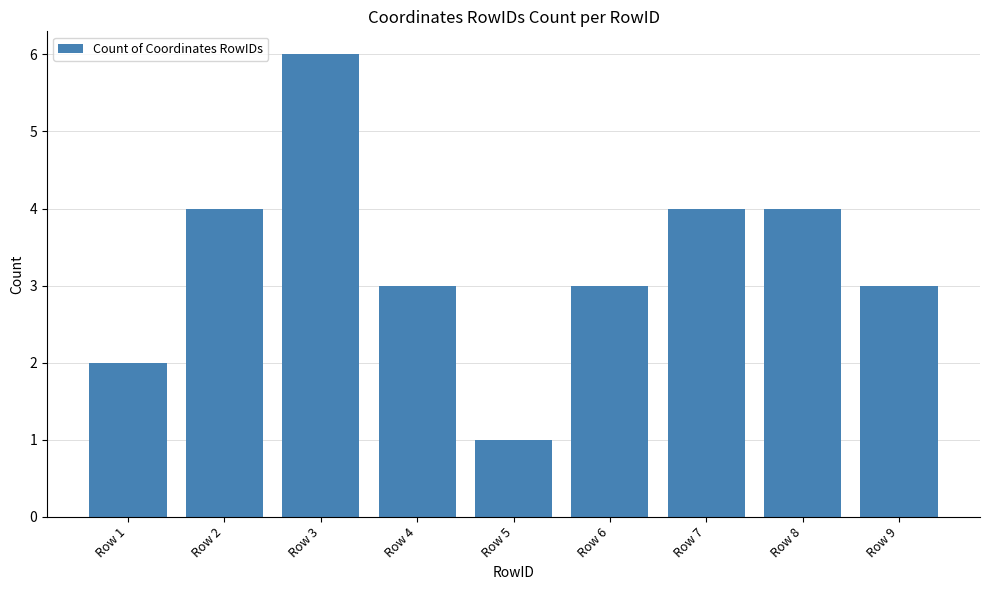

What is the difference between the values at Row 6 and Row 1?

1